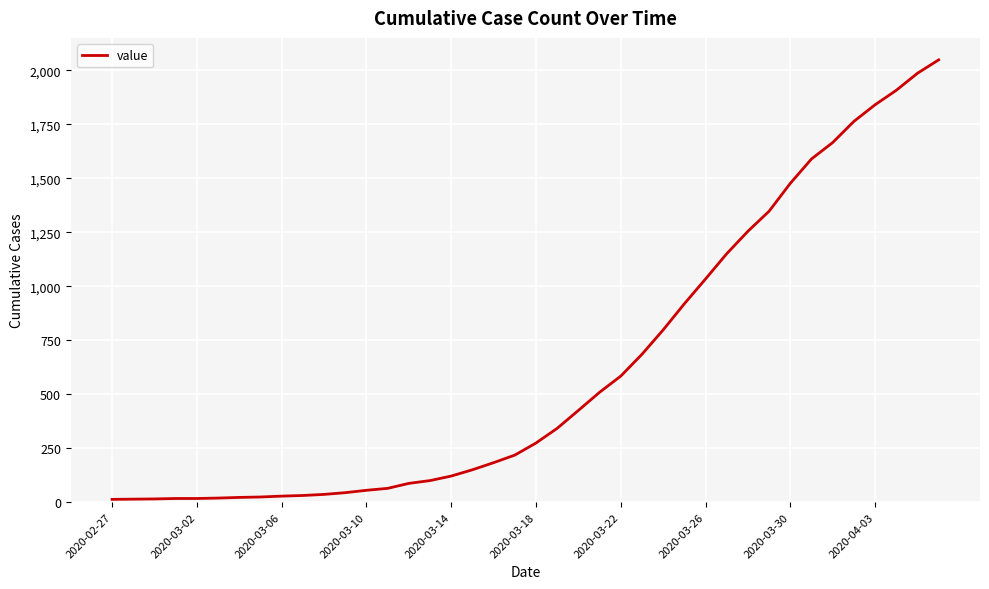

What is the maximum value shown in the chart?

2049